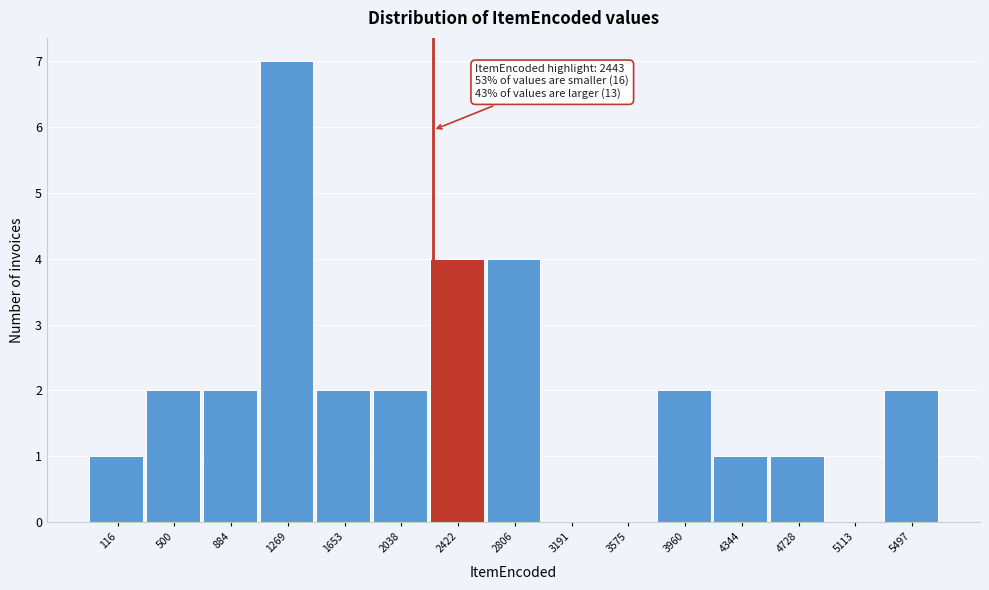

Reading left to right, what are all the values shown in this chart?

116=1	500=2	884=2	1269=7	1653=2	2038=2	2422=4	2806=4	3191=0	3575=0	3960=2	4344=1	4728=1	5113=0	5497=2